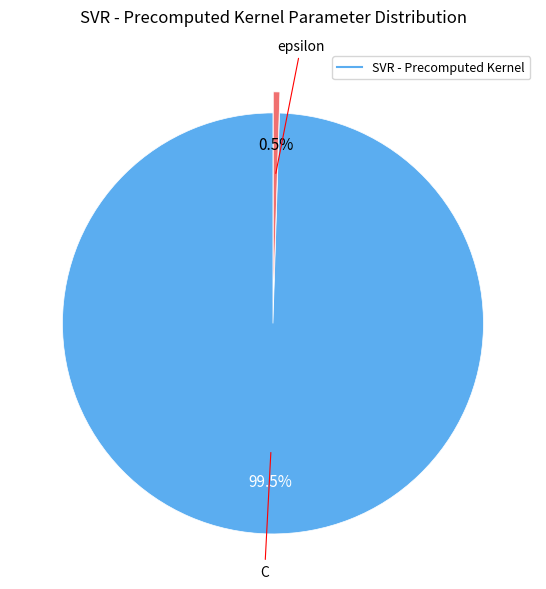

Is there any slice that represents more than half of the pie?

Yes